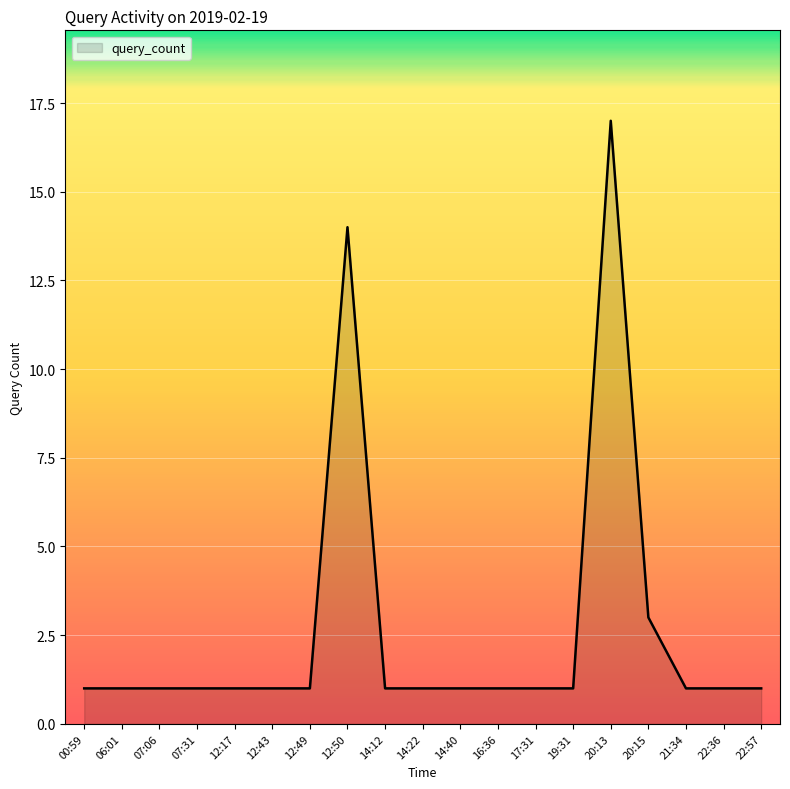

What is the smallest value displayed?

1